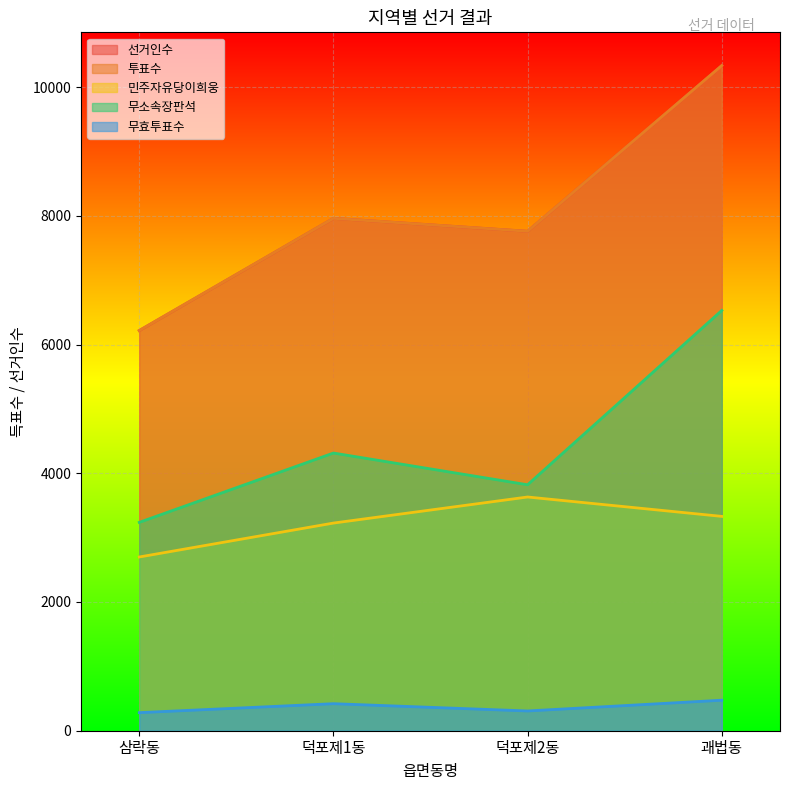

What is the value of the 무효투표수 point at the 1st from the left?

281